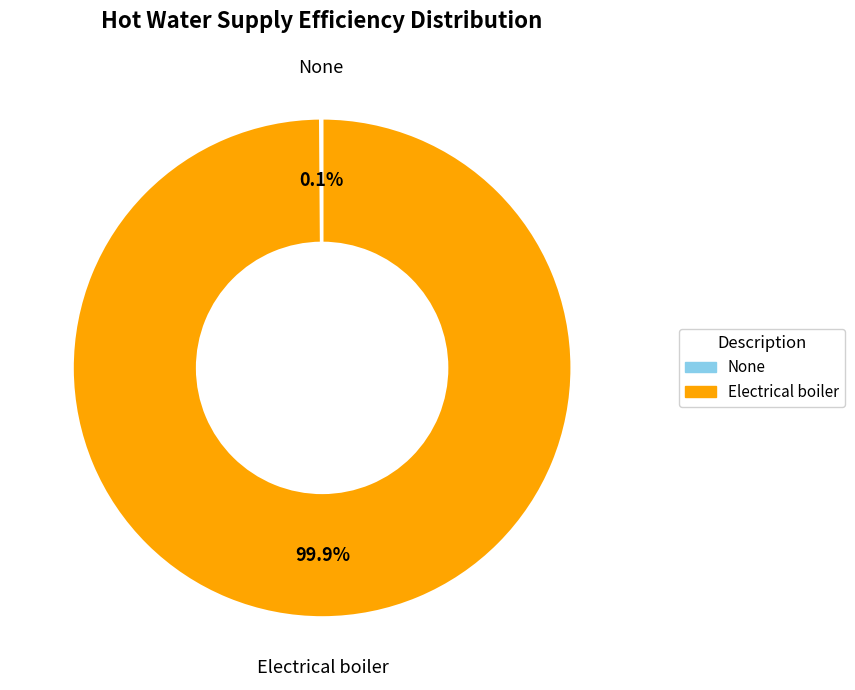

Which slice represents more than half of the pie?

Electrical boiler